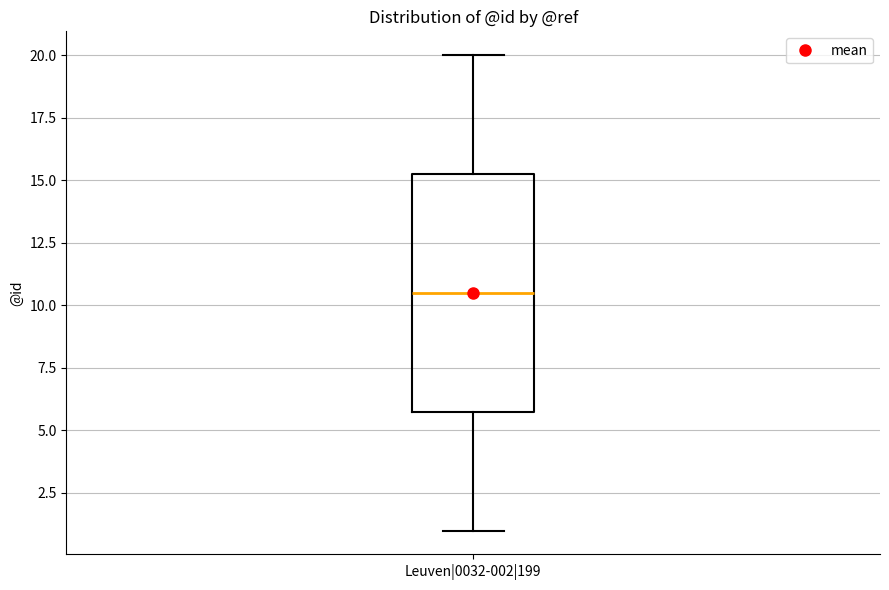

Where does the lower whisker of the box for Leuven|0032-002|199 end on the y-axis? The values are not printed on the chart, so give them approximately, as read against the axis.

1.0